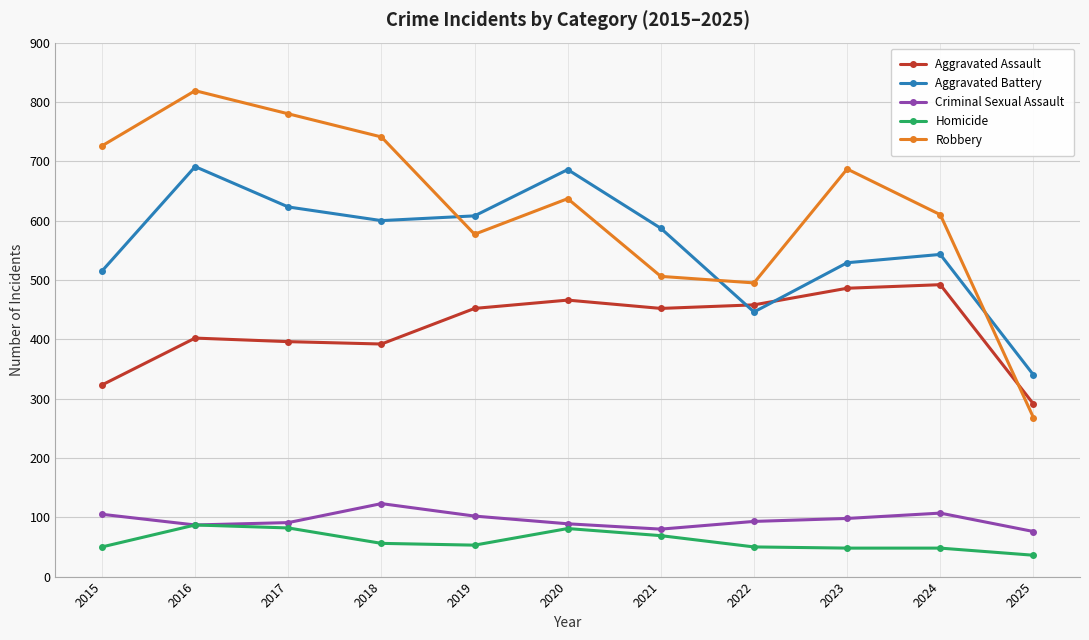

At which label does Criminal Sexual Assault reach its peak?

2018